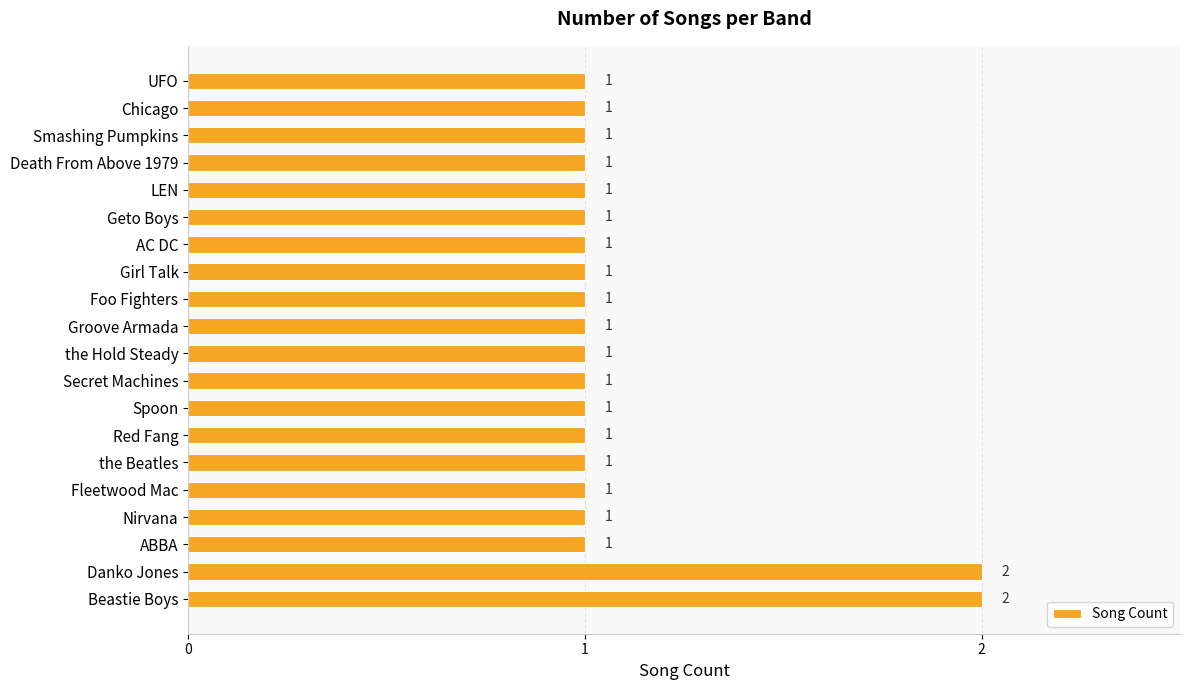

Approximately how many times larger is the value at Nirvana compared to UFO?

1.0